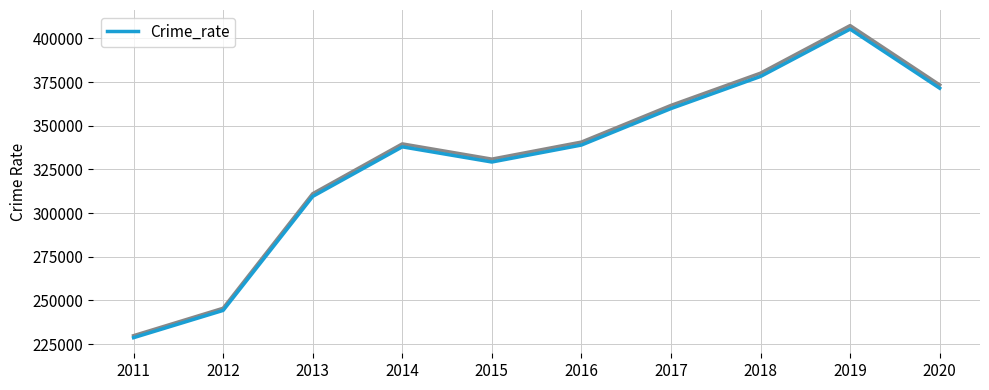

Reading left to right, extract all data points from this chart.

2011=228650	2012=244270	2013=309546	2014=337922	2015=329243	2016=338954	2017=359849	2018=378236	2019=405326	2020=371503